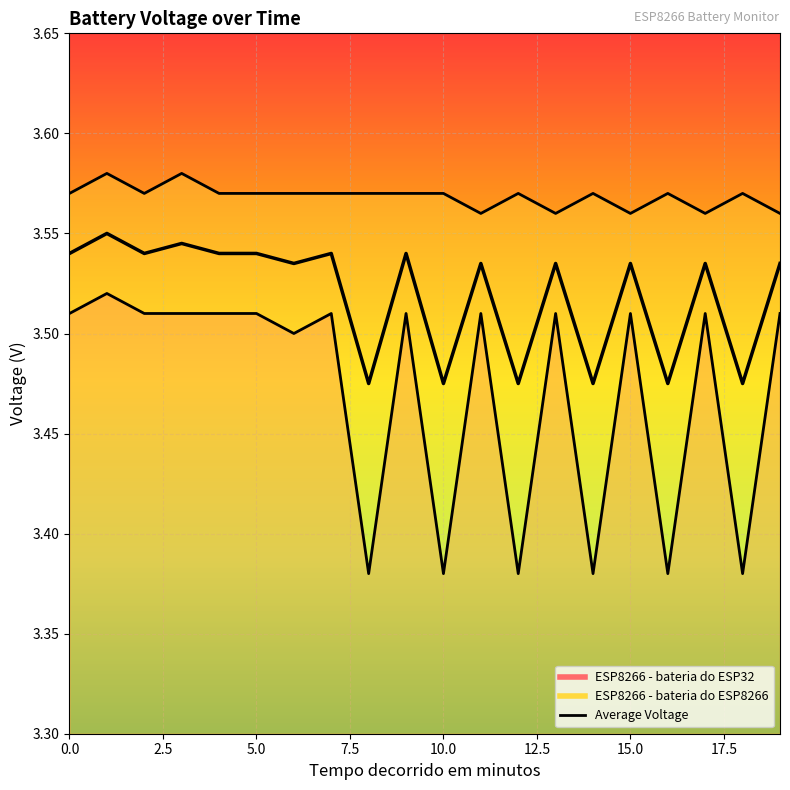

What is the average value?

3.5